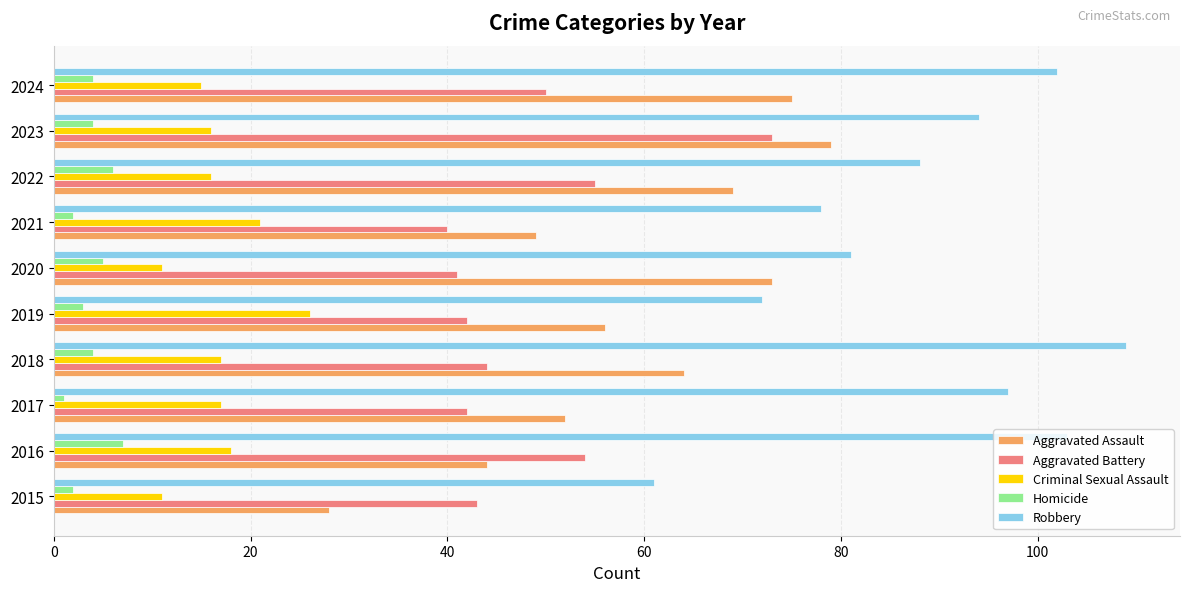

What is the sum of all Criminal Sexual Assault values?

168